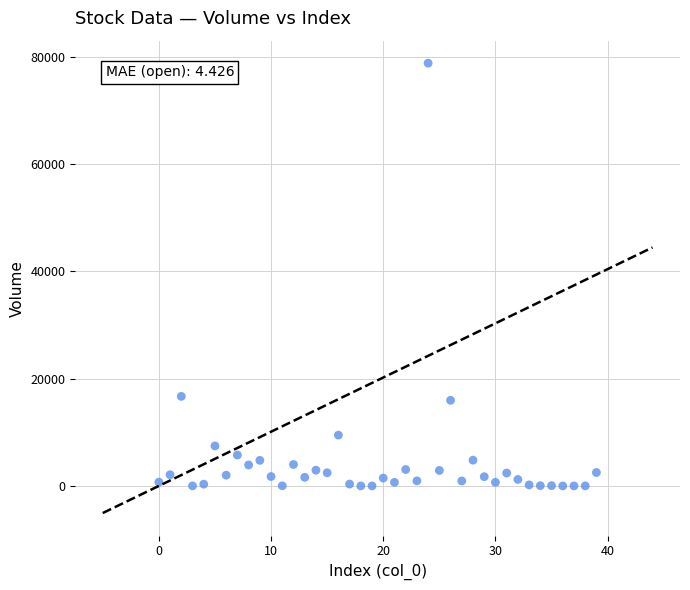

What is the range of Y values (max minus min)?

78830.7